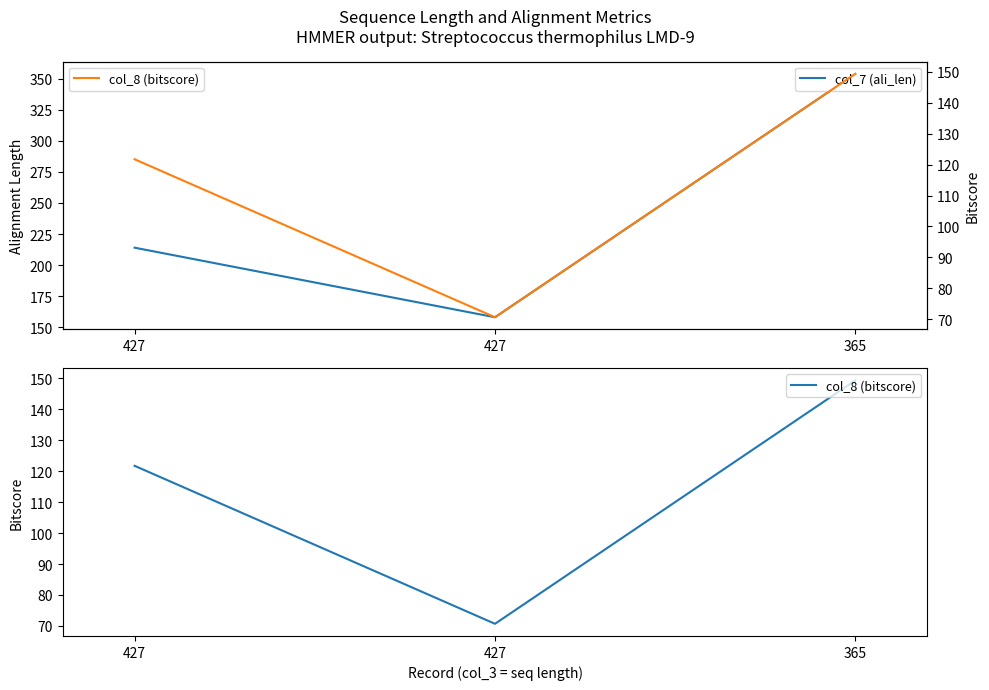

What is the difference between the col_7 (ali_len) values at 427 and 365?

196.0